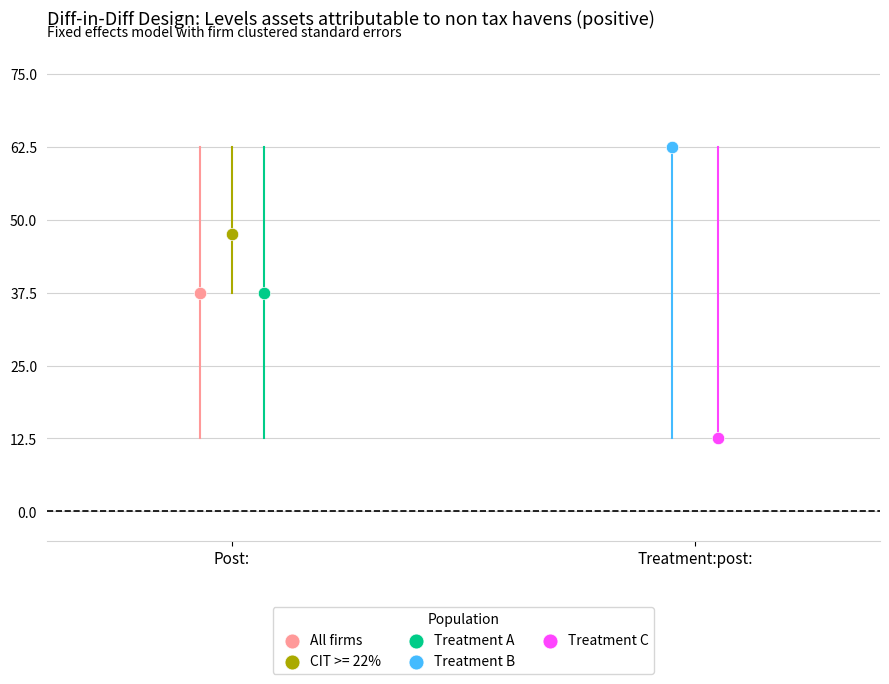

Which series contains the highest Y value?

Treatment B